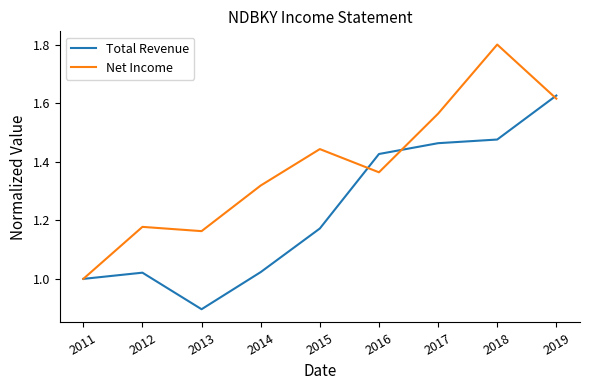

Which category has the highest value across all series?

2018